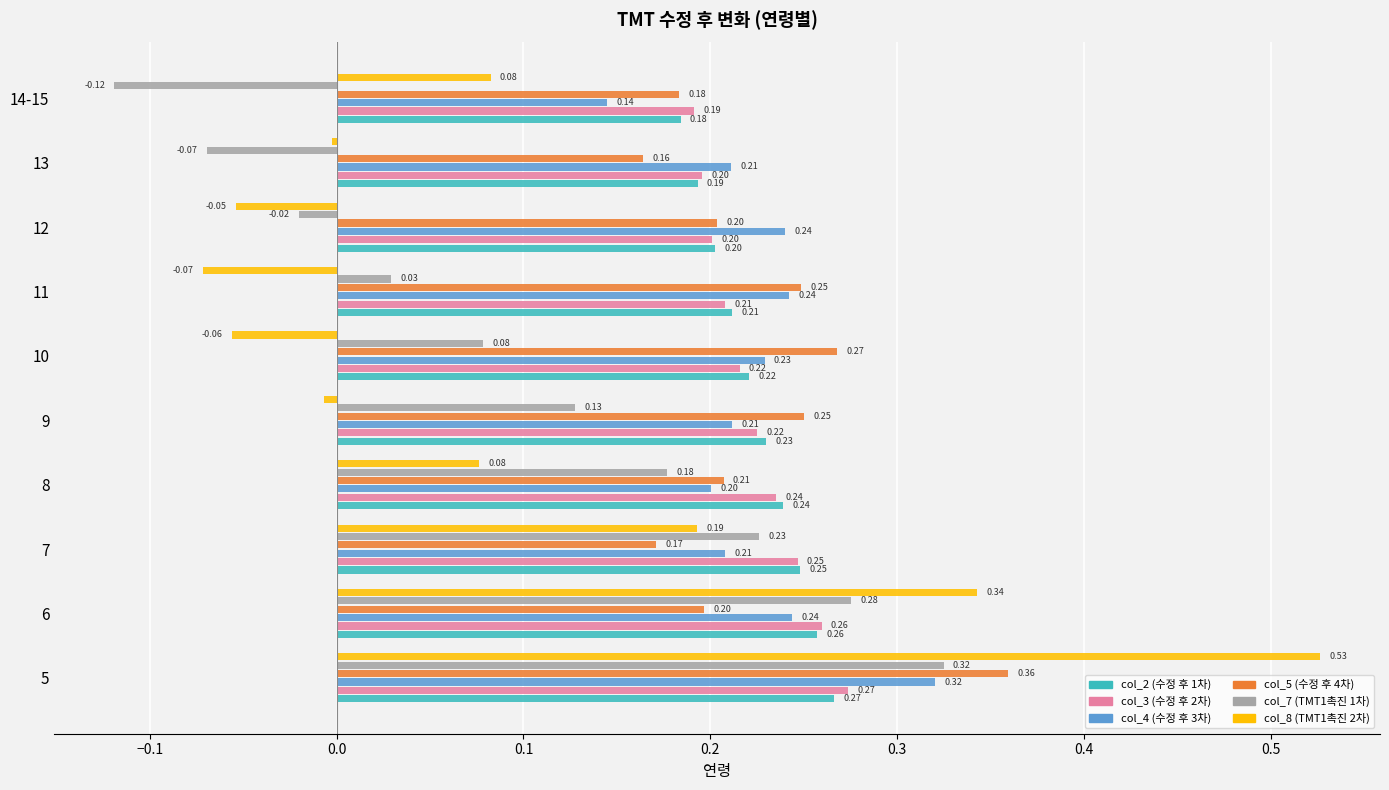

Is the value of col_2 (수정 후 1차) at 6 greater than the value of col_5 (수정 후 4차) at 7?

Yes